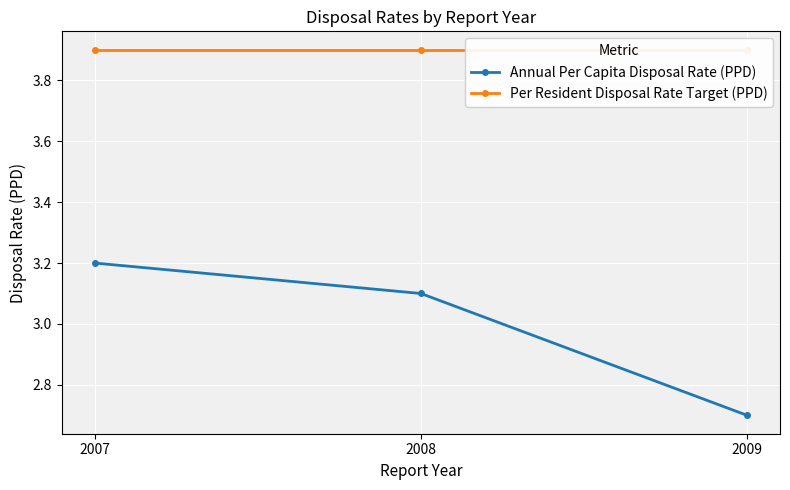

Reading left to right, what are all the values shown in this chart?

Annual Per Capita Disposal Rate (PPD): 3.2	3.1	2.7
Per Resident Disposal Rate Target (PPD): 3.9	3.9	3.9